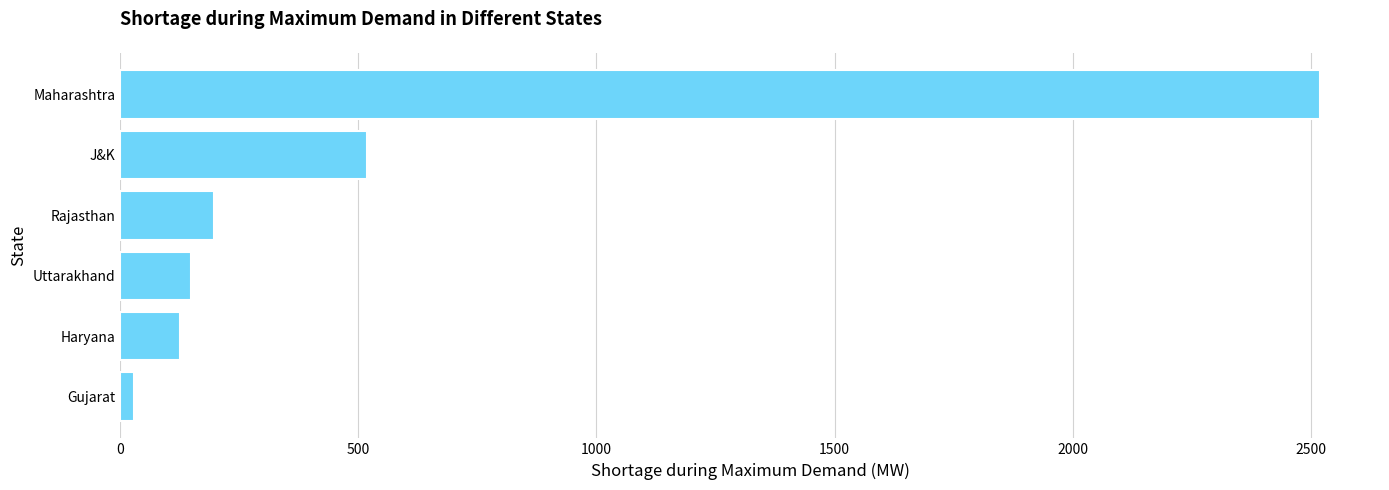

At which label is the value closest to 1274?

J&K